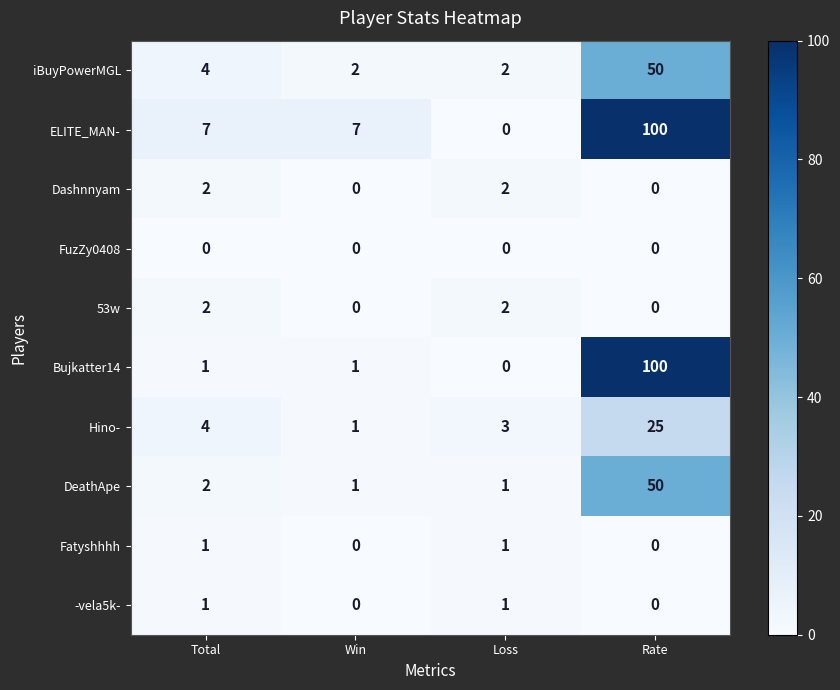

What is the highest value of the Hino- series?

25